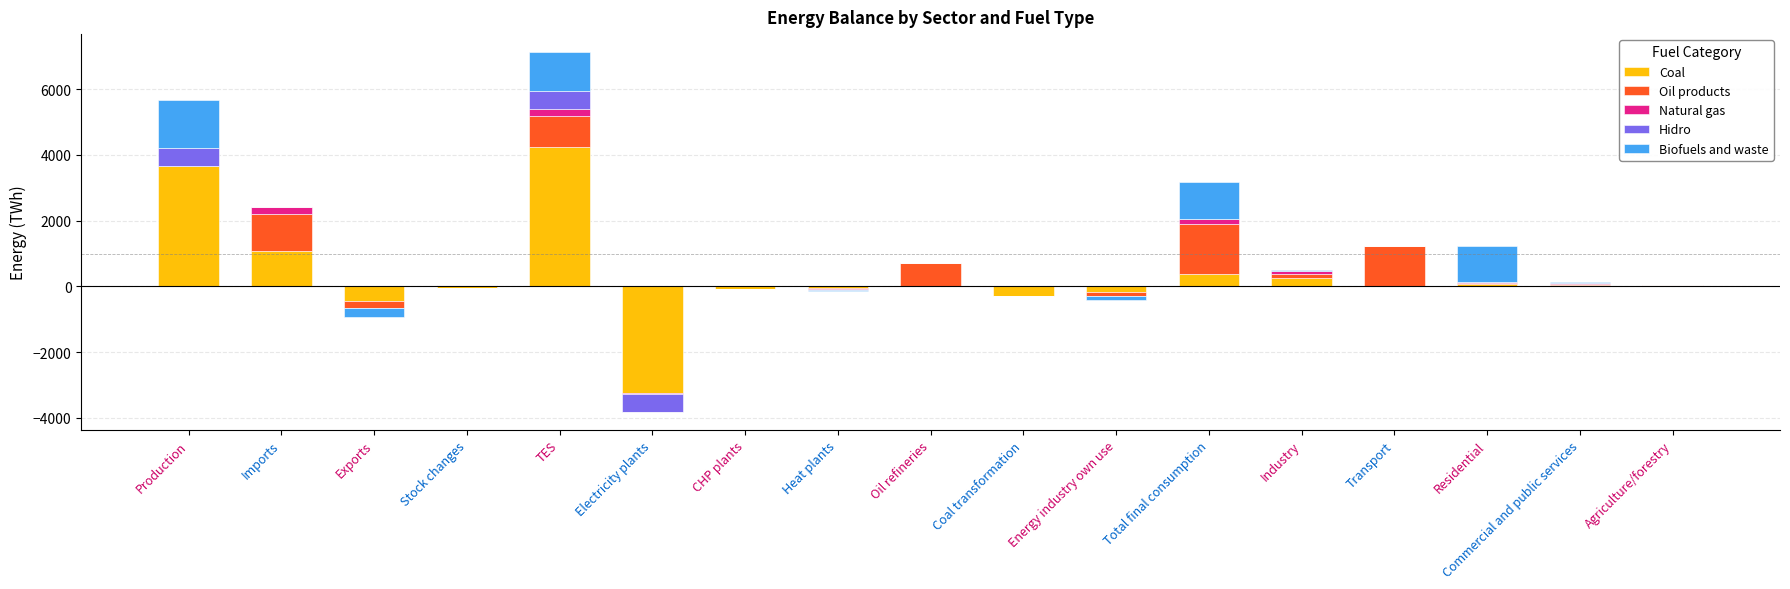

Between Stock changes and TES, which series saw the biggest shift?

Coal